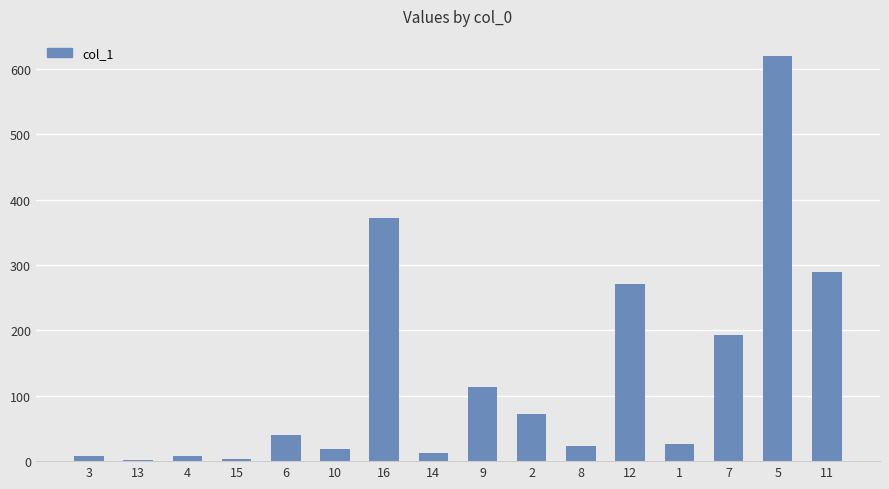

What is the change in value from 2 to 8?

-48.4